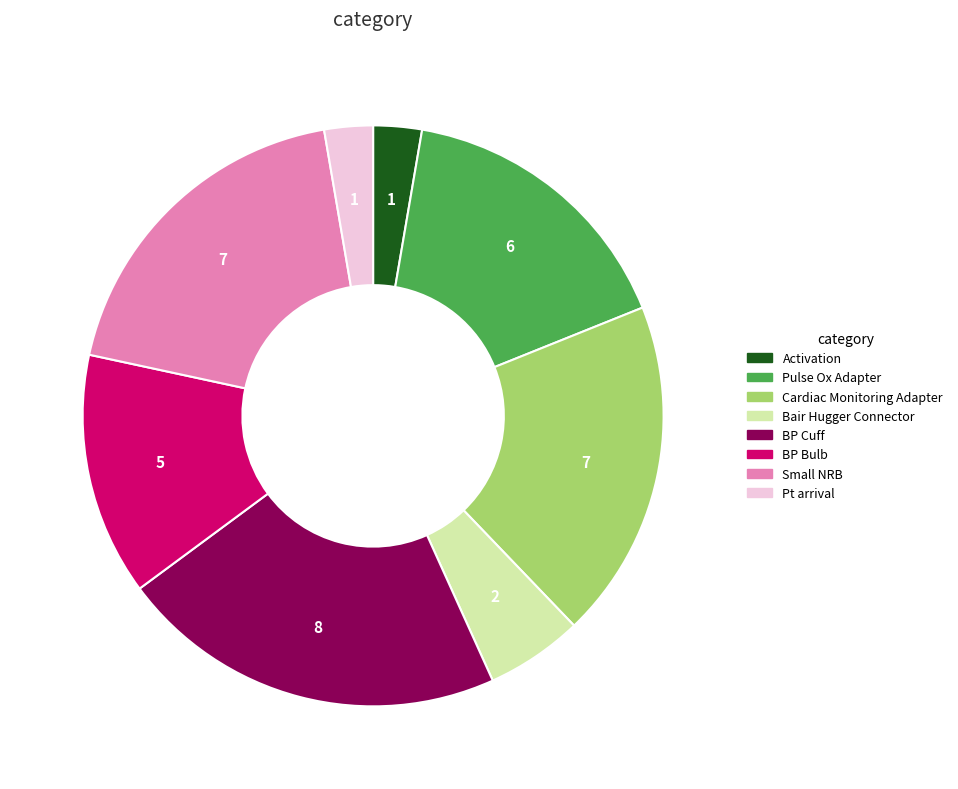

Approximately how many times larger is the value at Cardiac Monitoring Adapter compared to Bair Hugger Connector?

3.5